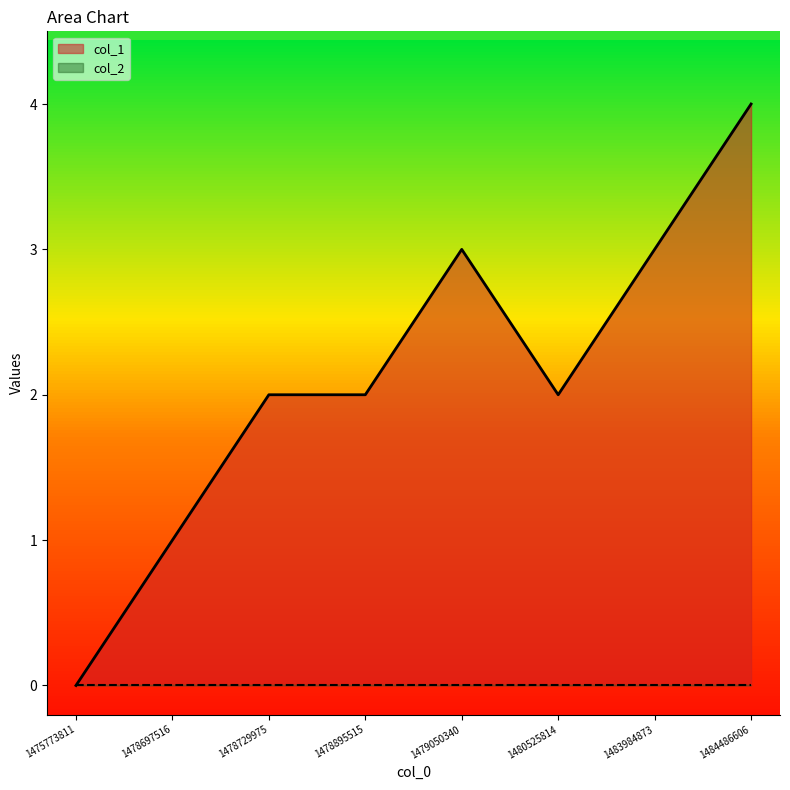

What is the sum of the values at 1483984873 and 1484486606?

7